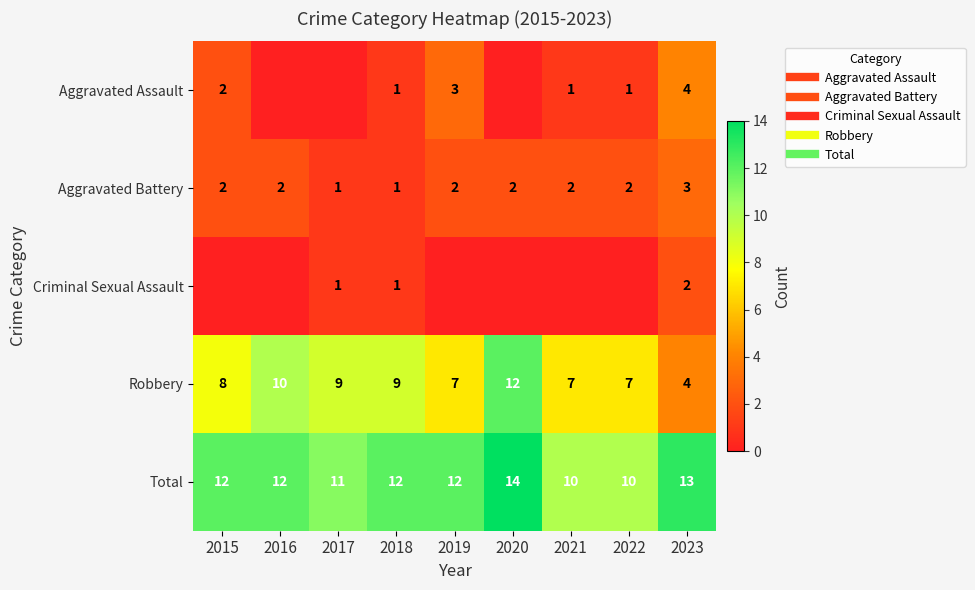

Where does the Aggravated Battery series first go above 2?

2023